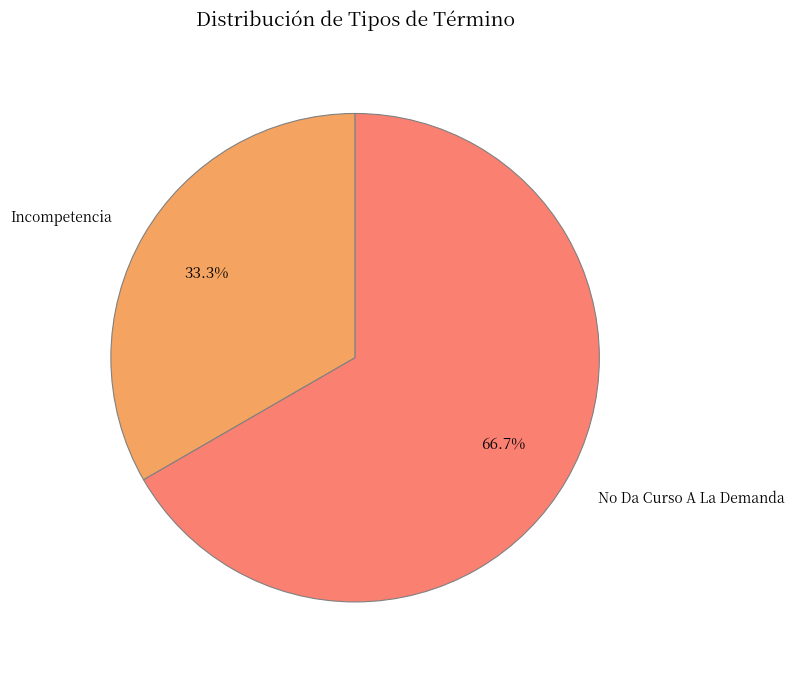

Approximately how many times larger is the value at Incompetencia compared to No Da Curso A La Demanda?

0.5